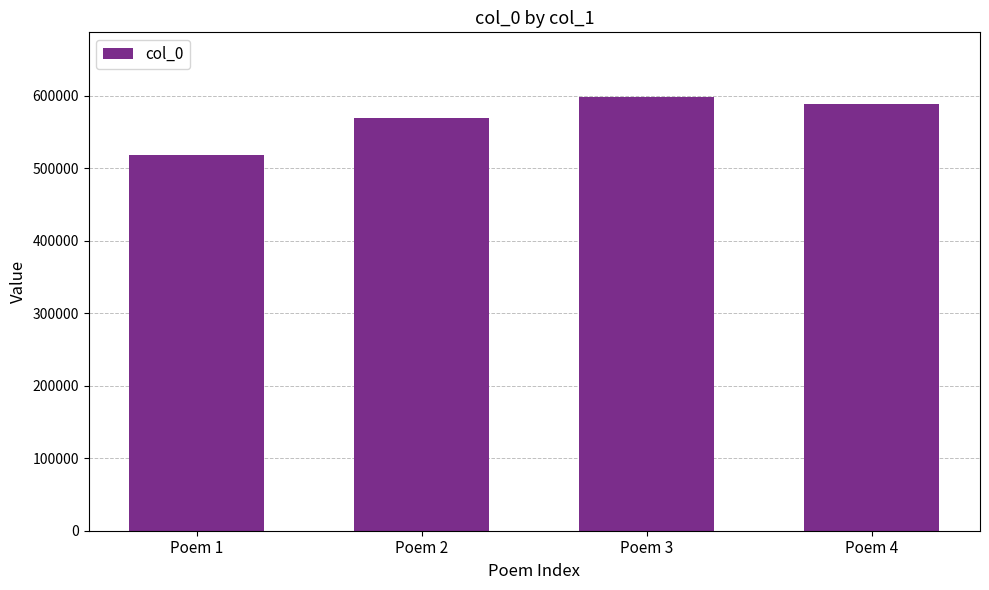

Approximately how many times larger is the value at Poem 3 compared to Poem 2?

1.0